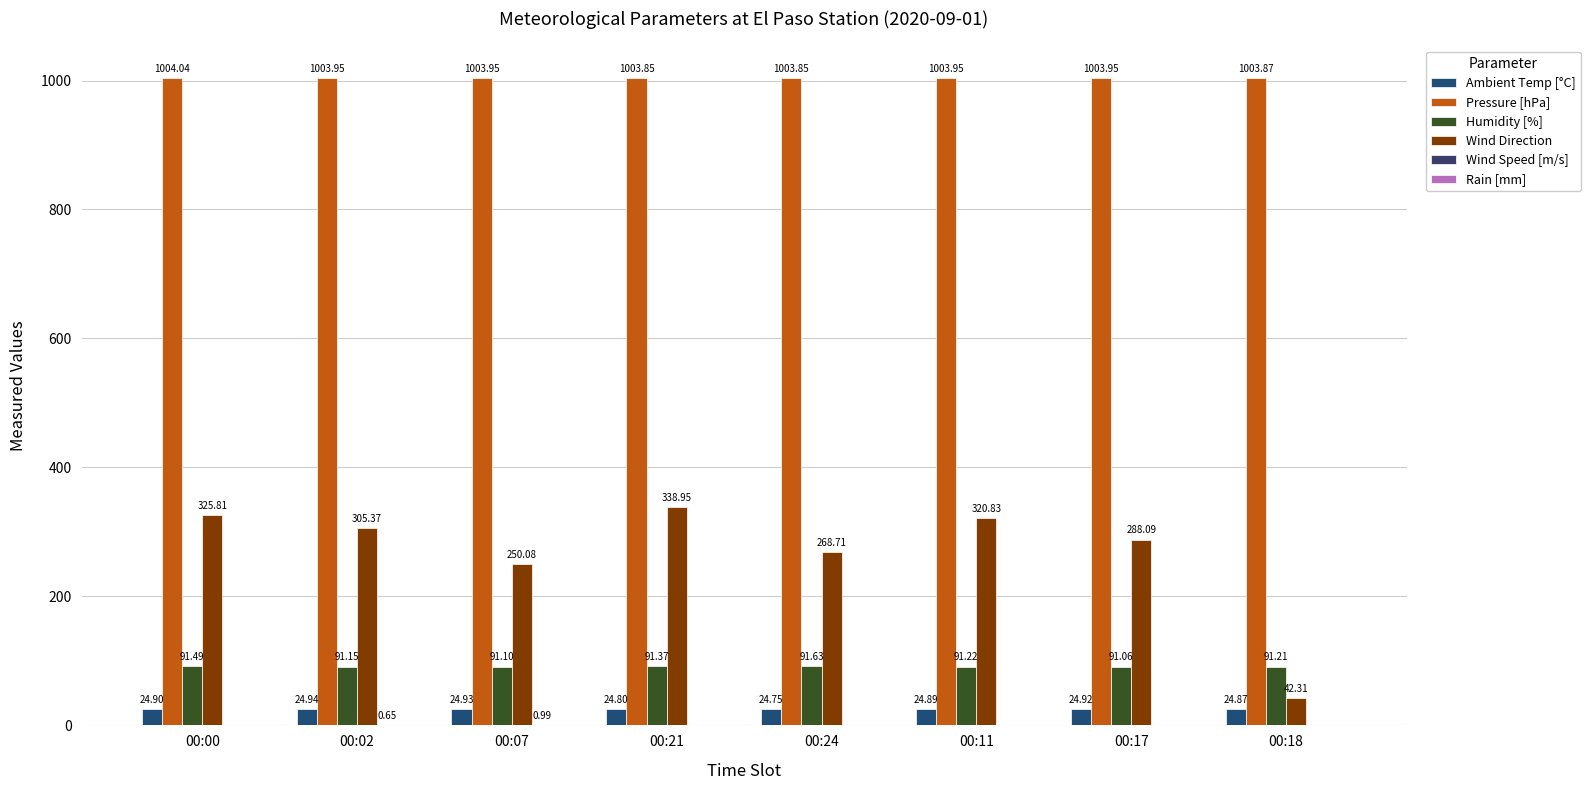

How many distinct data groups are displayed?

5